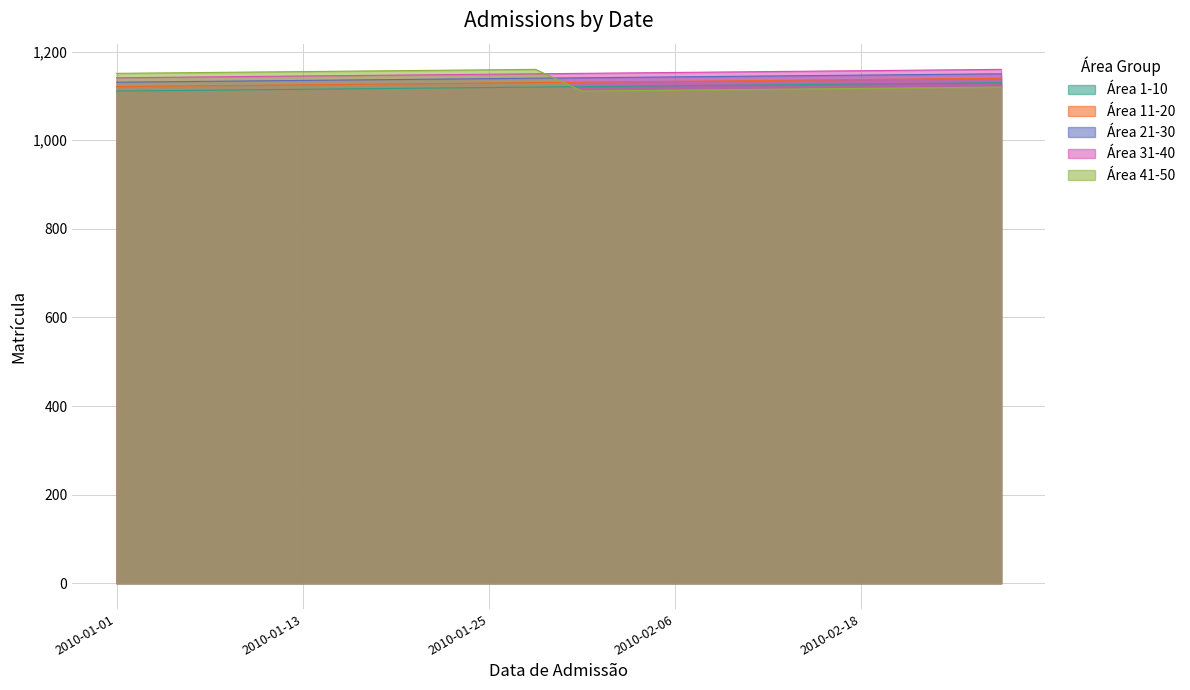

How many interior local peaks does the Área 41-50 series have?

1